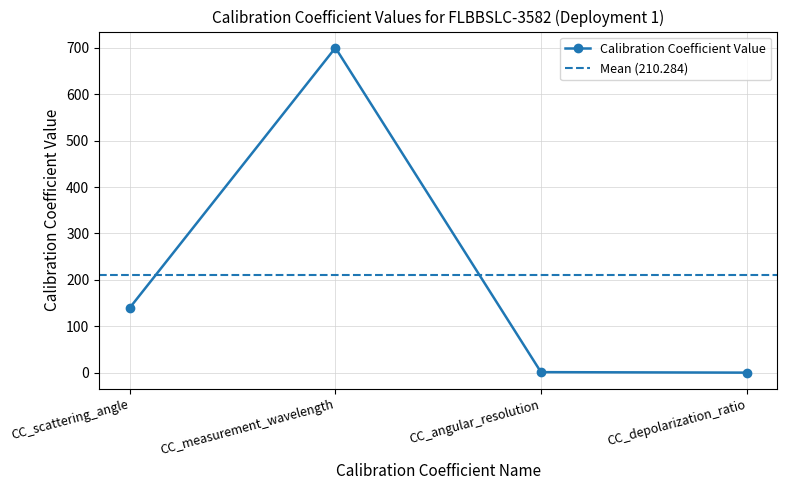

True or false: there are more than 2 points higher than both neighbors.

False